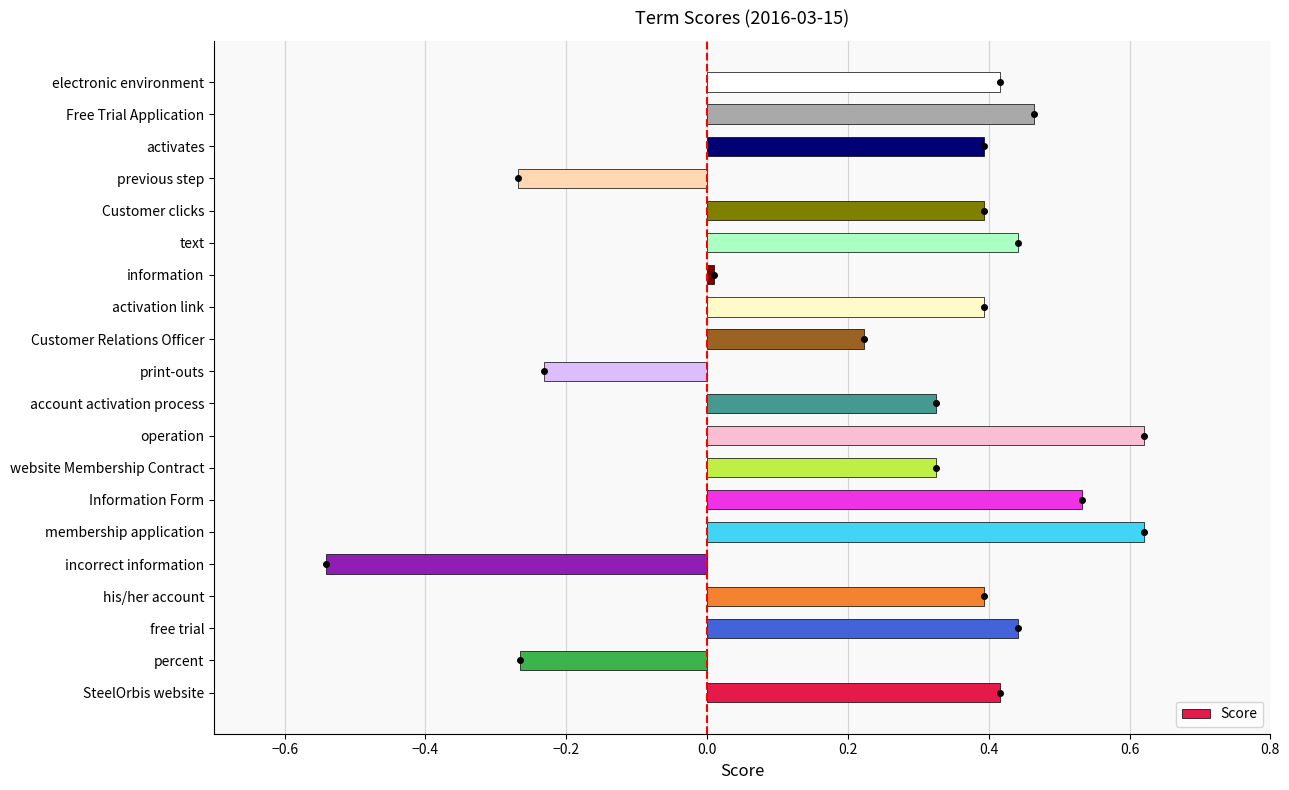

How many values exceed 0?

16